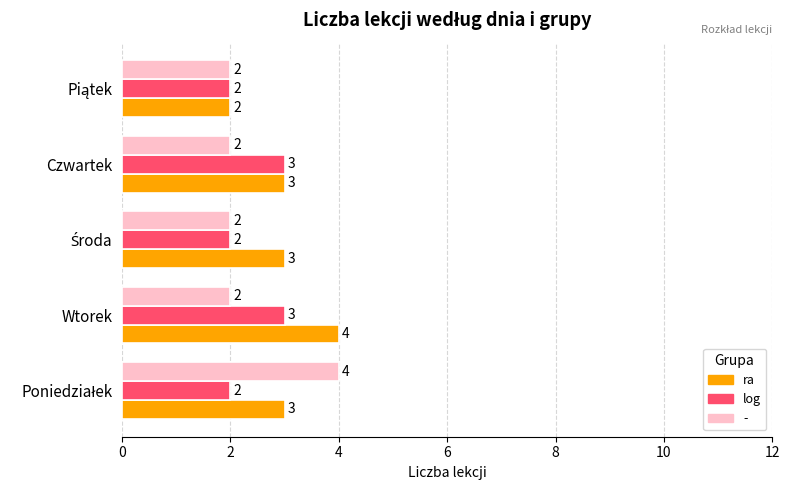

What is the average value of the ra series?

3